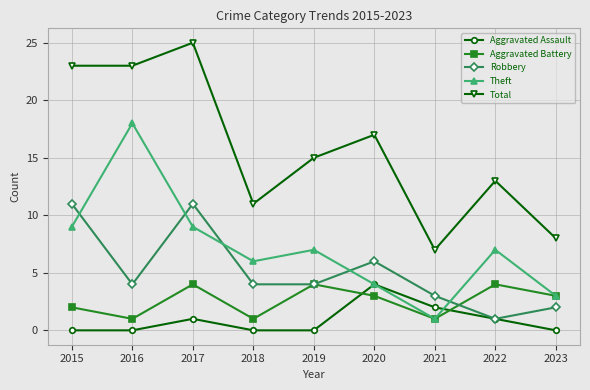

Does the chart display data point markers on the line(s)?

Yes